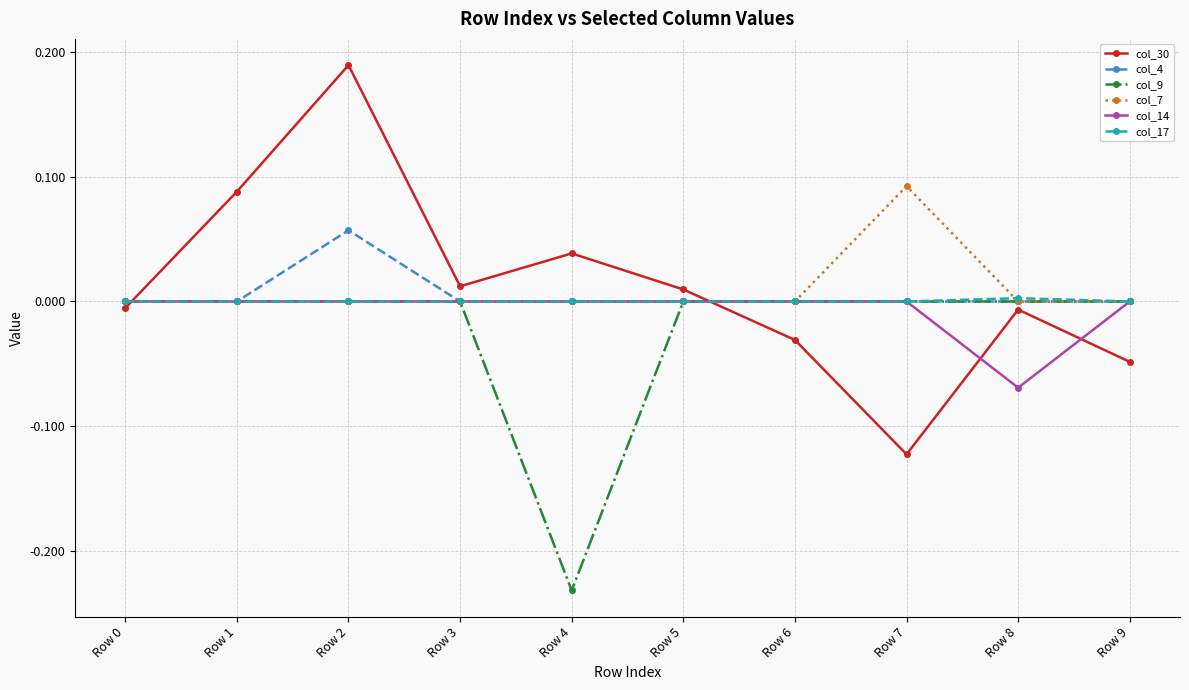

At which category is the sum across all series the highest?

Row 2